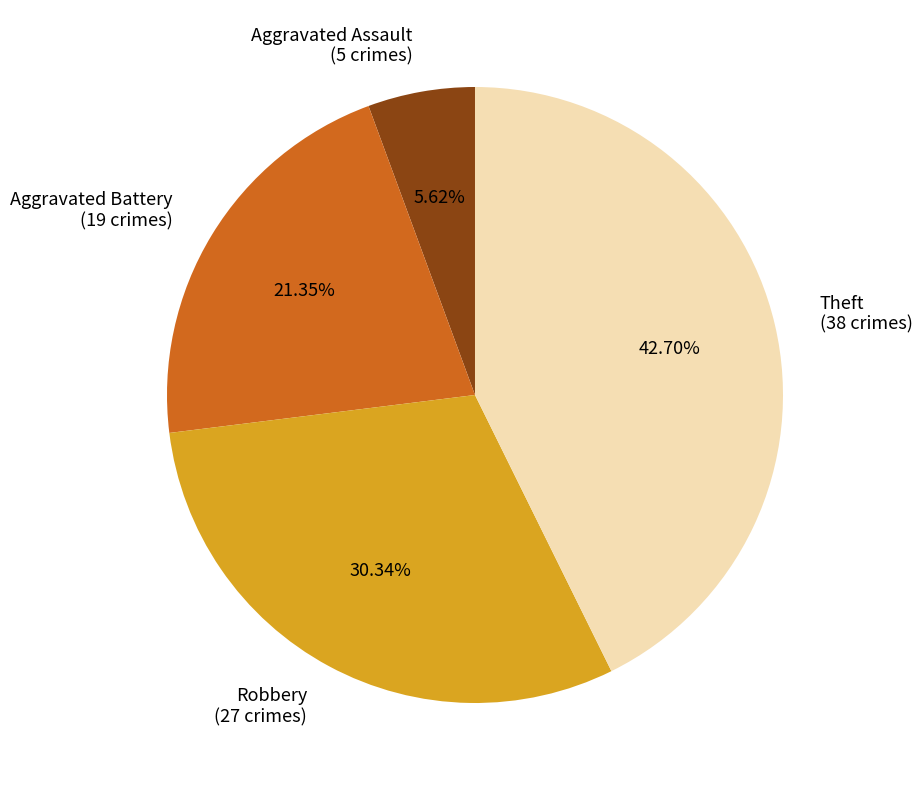

Between Theft and Robbery, which is larger?

Theft